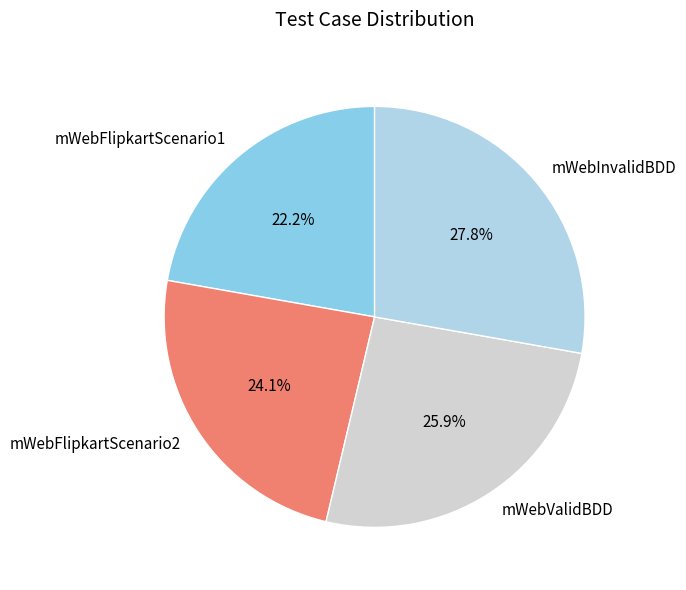

Which has a higher value, mWebInvalidBDD or mWebValidBDD?

mWebInvalidBDD